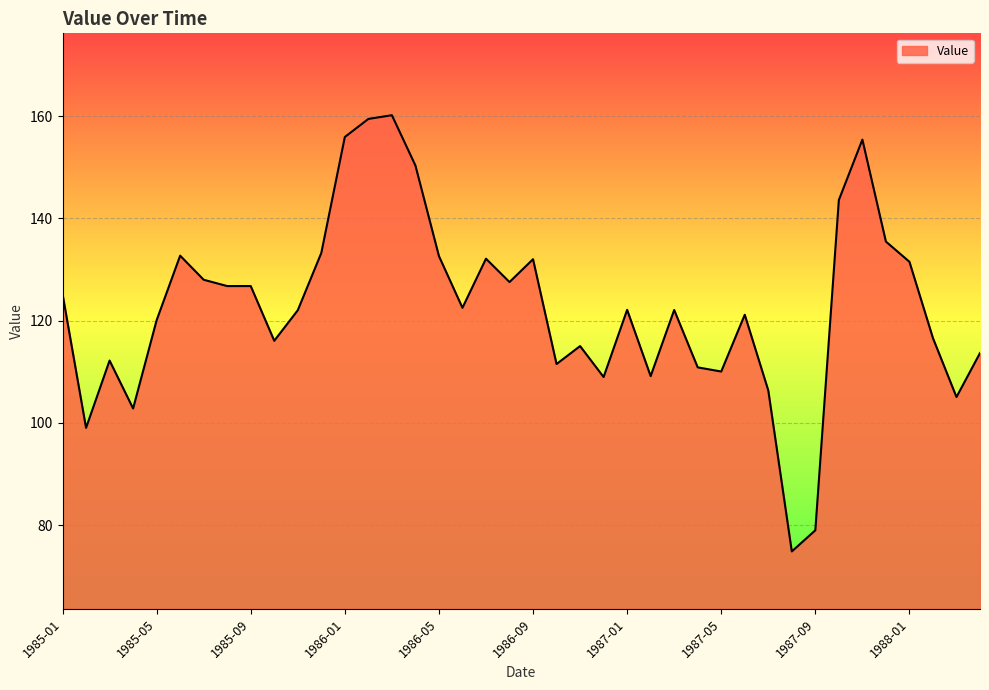

What is the difference between the maximum and minimum values?

85.4